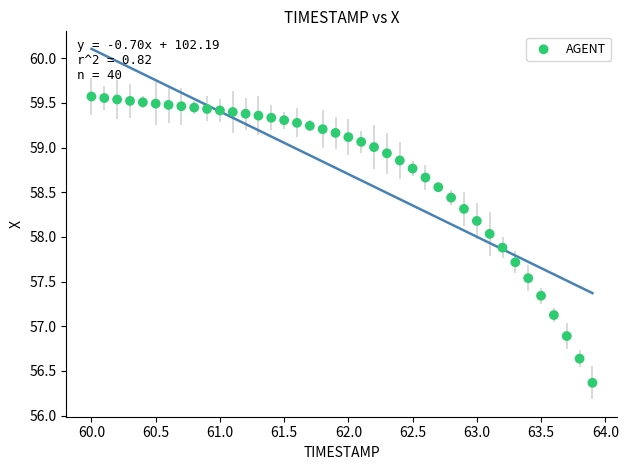

What is the range of Y values (max minus min)?

3.2